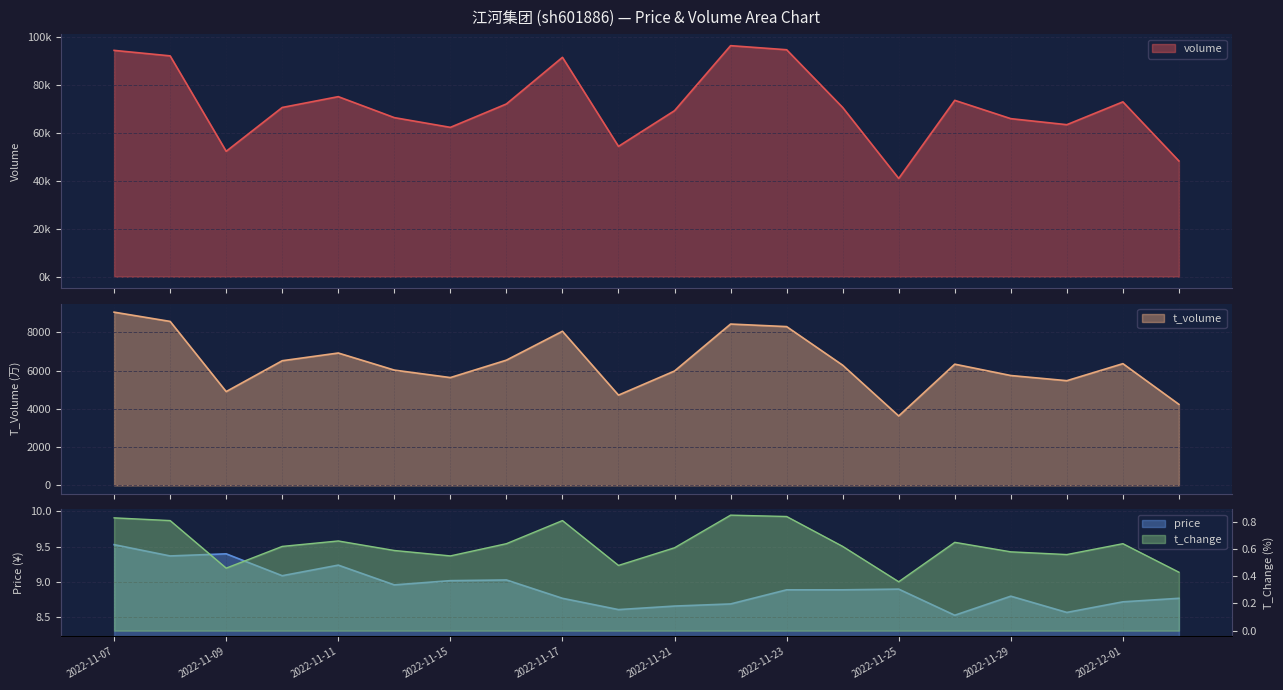

How many data points in volume are less than 70684?

10